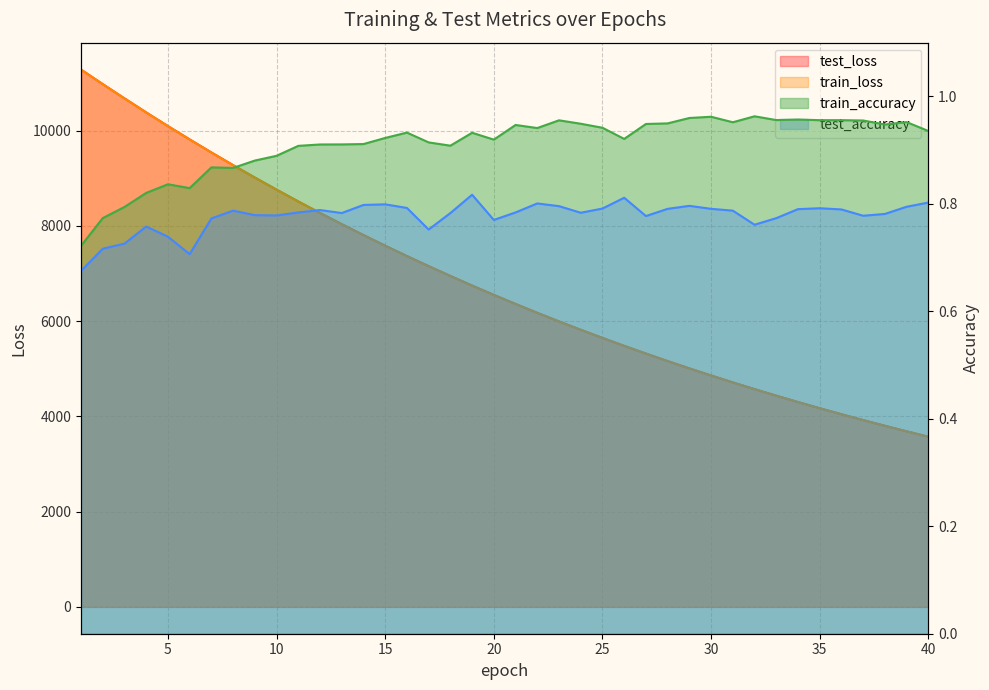

Which category has the highest value in the train_accuracy series?

32